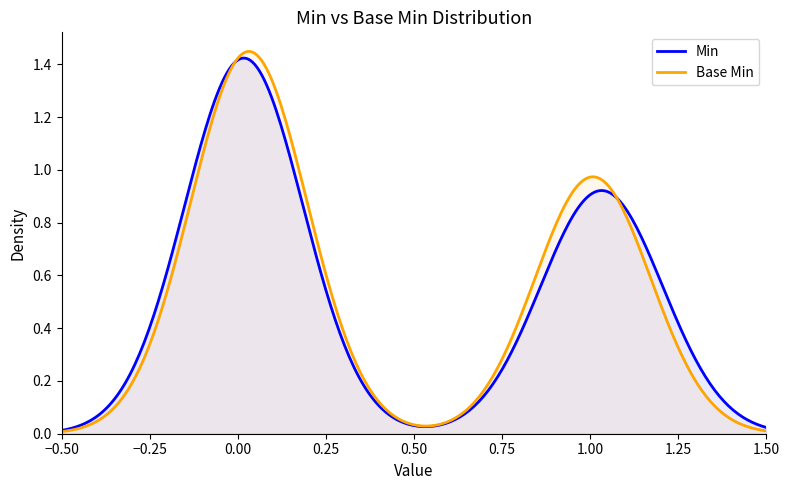

Which series has the widest spread of values?

Base Min